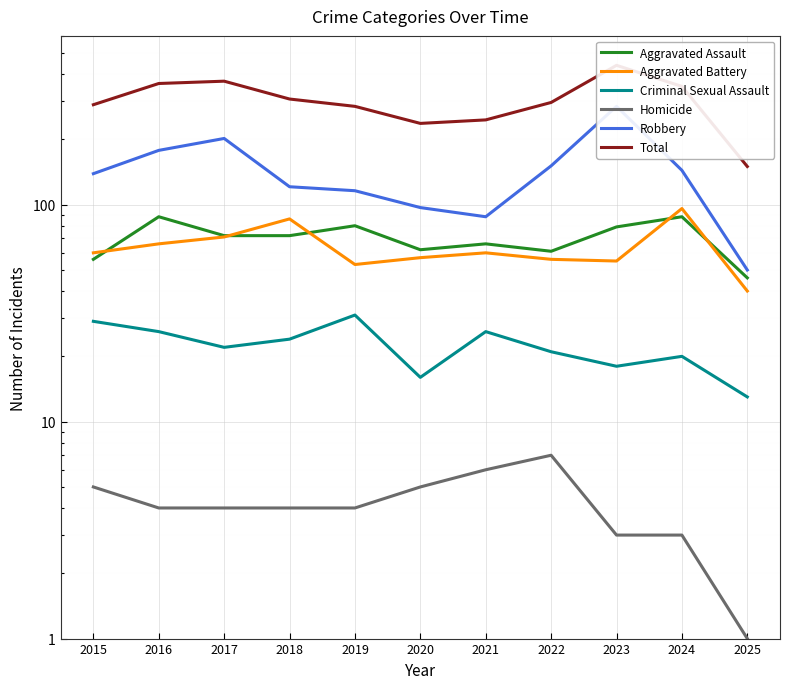

What is the minimum value for Aggravated Assault?

46